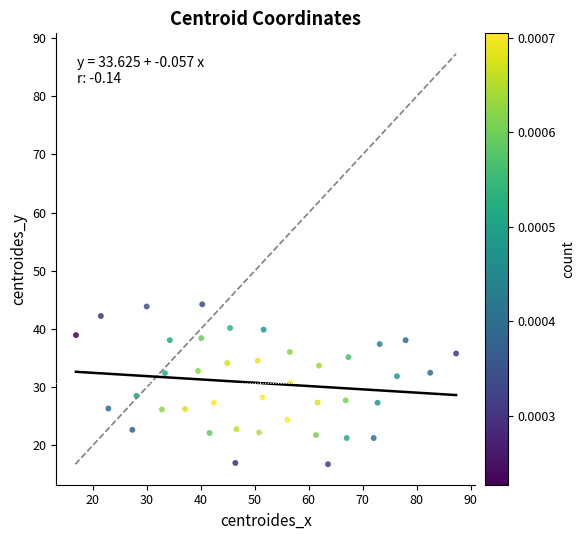

What is the range of Y values (max minus min)?

27.5